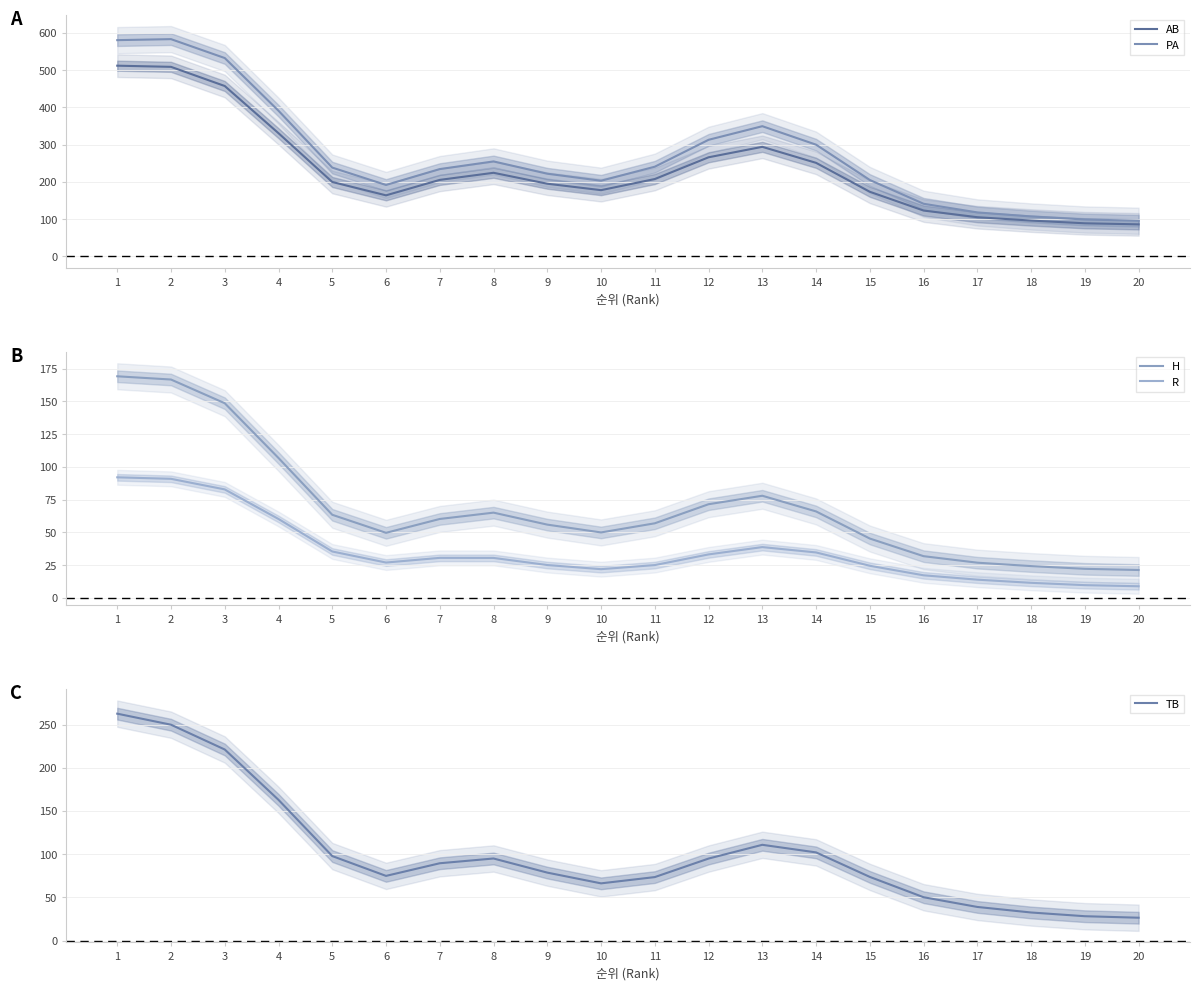

What is the difference between the maximum and second lowest values in the PA series?

484.0